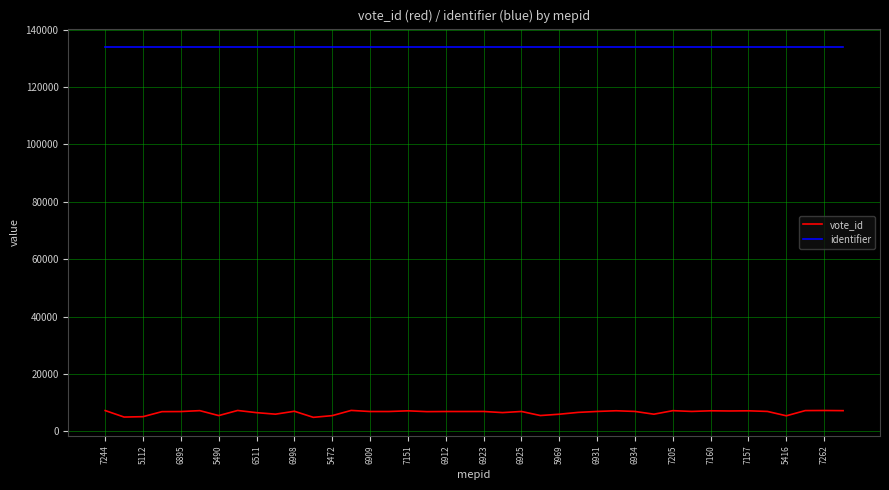

True or false: vote_id and identifier intersect in this chart.

False